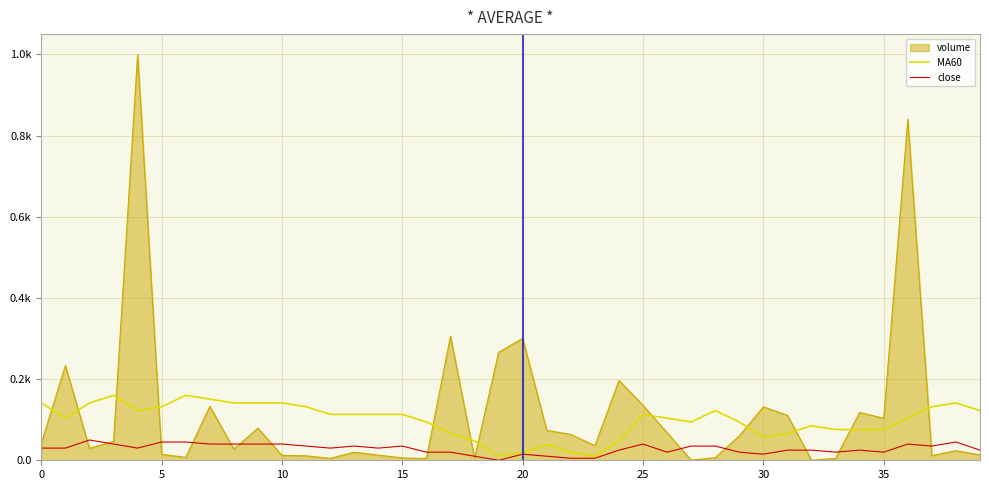

Is this an area chart (filled region under the line)?

Yes